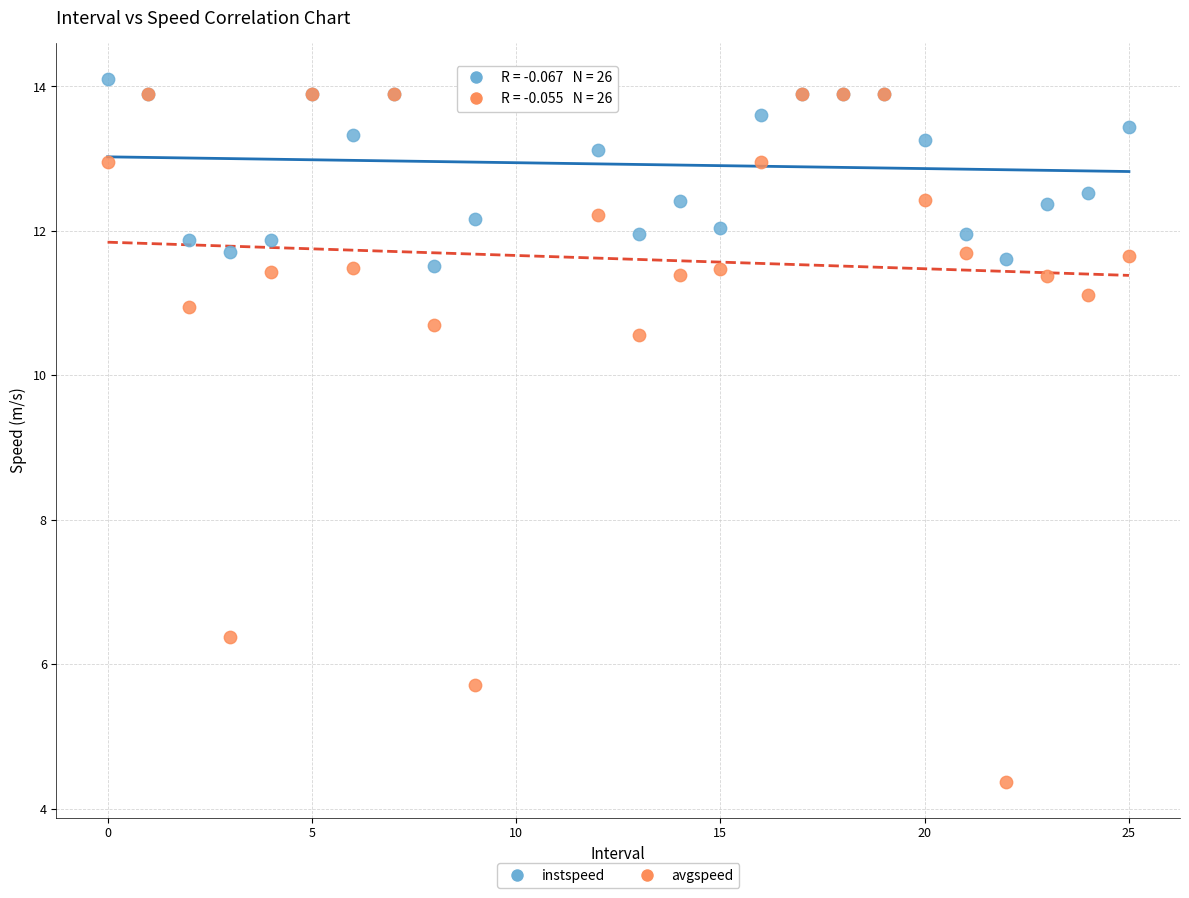

Which series has the largest Y range (max minus min)?

avgspeed